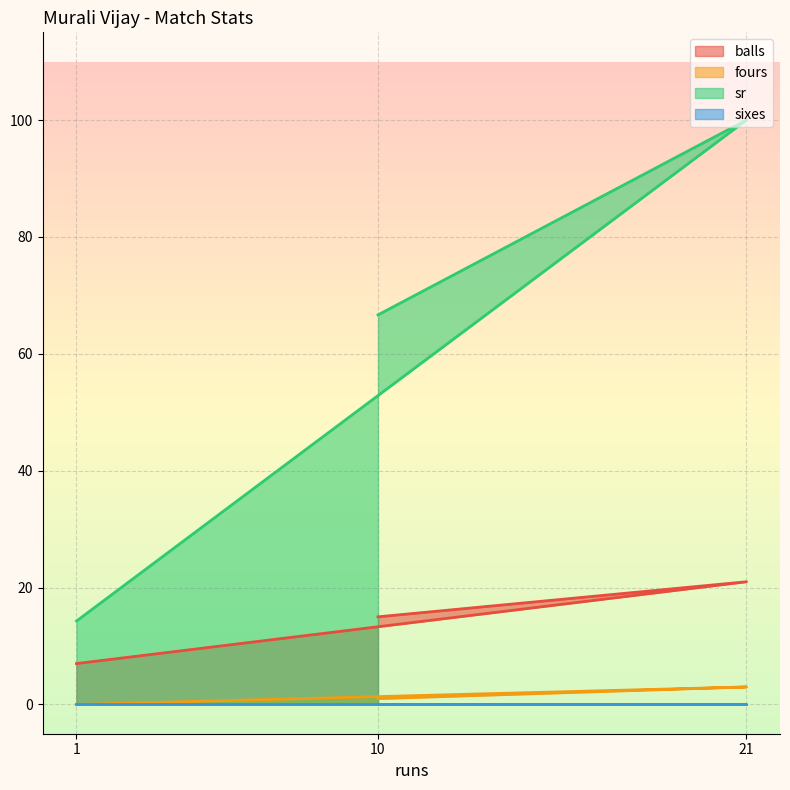

At which category does the chart reach its peak across all series?

21